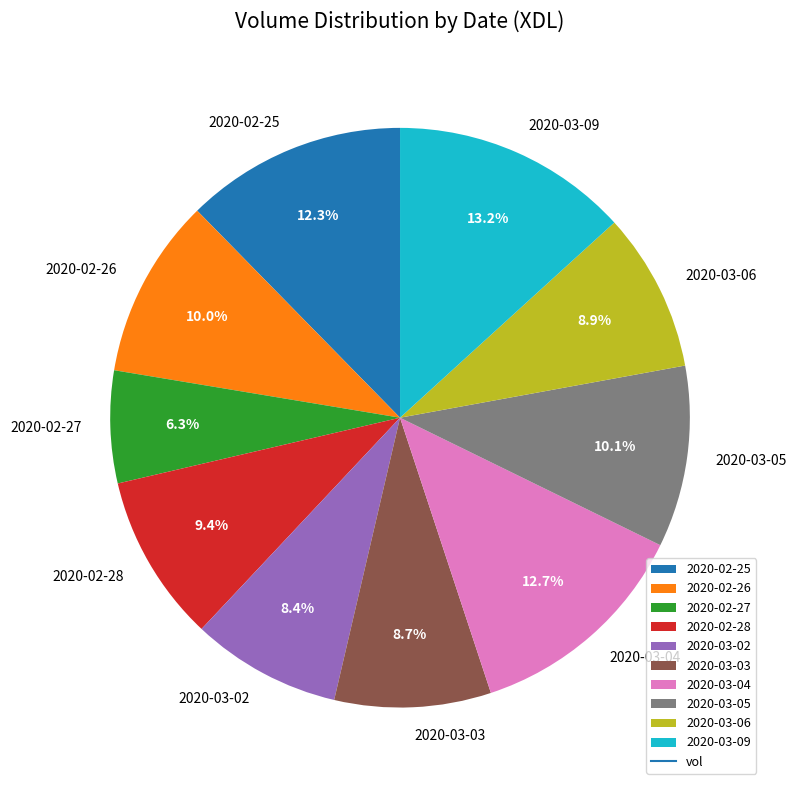

Is there any slice that represents more than half of the pie?

No